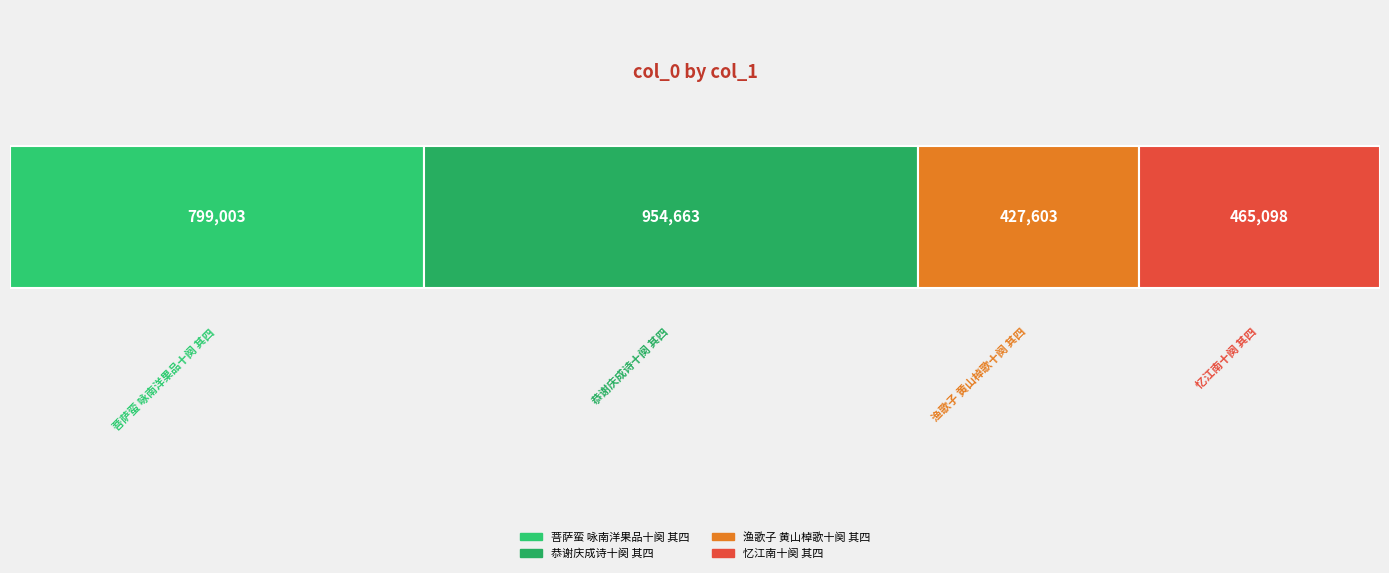

What is the label of the 4th bar from the left?

忆江南十阕 其四